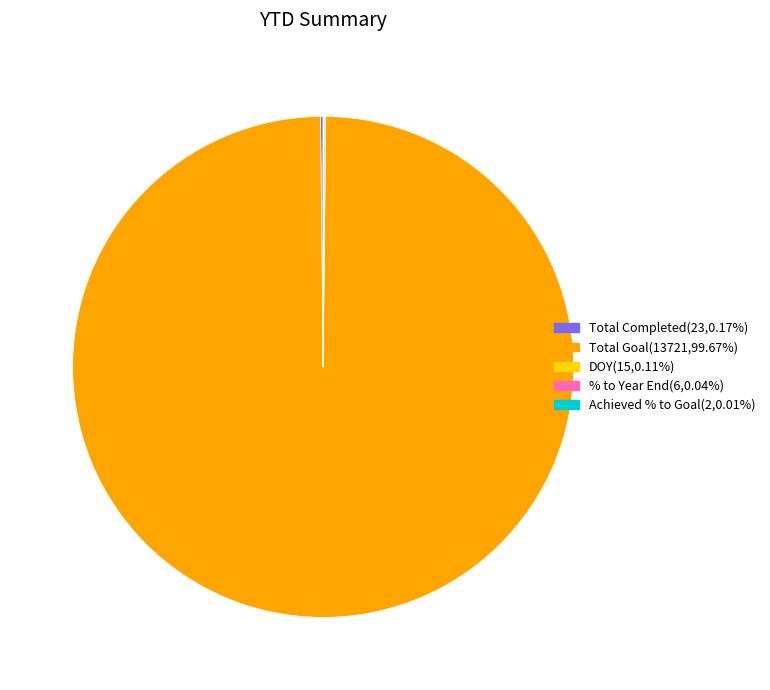

Is there any slice that represents more than half of the pie?

Yes